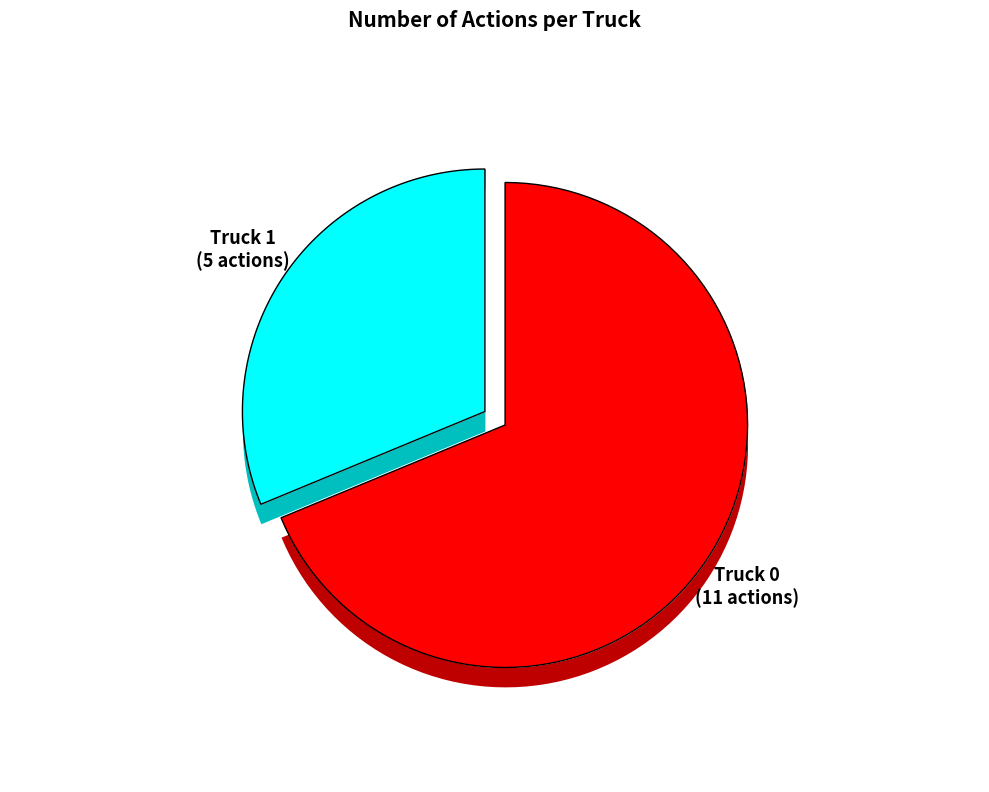

Which slice is the smallest?

Truck 1